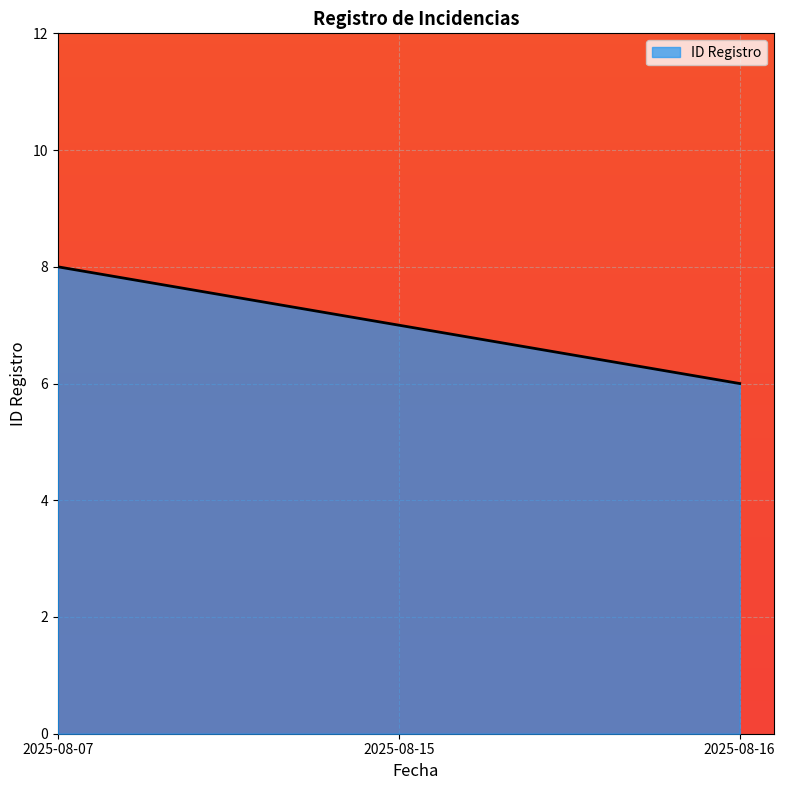

Does the chart display data point markers on the line(s)?

No